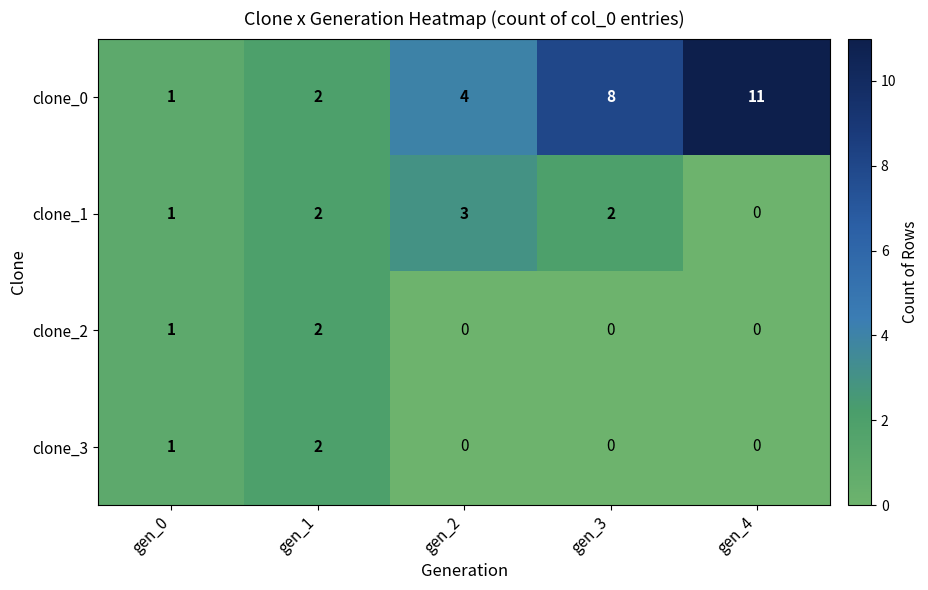

What is the sum of the clone_2 values at gen_1 and gen_0?

3